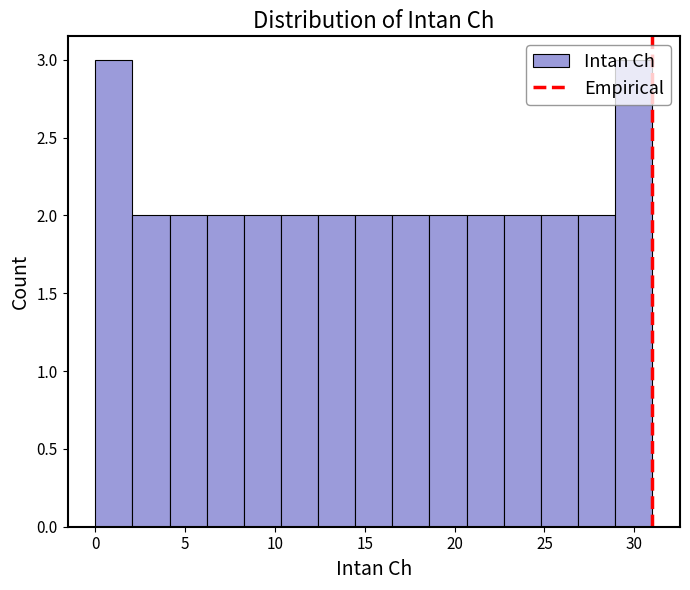

How tall is the bar that spans 4.0 to 6.0 on the x-axis? Neither the bar edges nor the heights are printed on the chart, so give them approximately, as read against the axes.

2